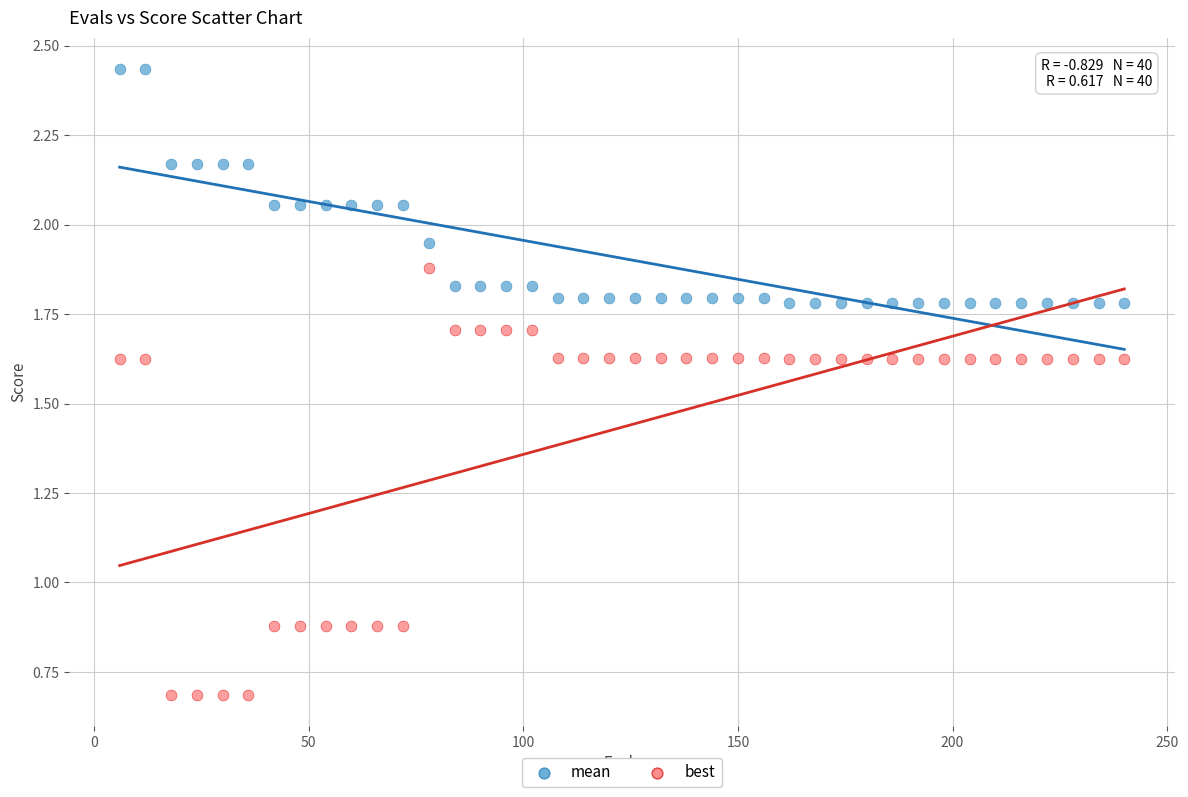

Across all data points, what is the range of X values (max minus min)?

234.0